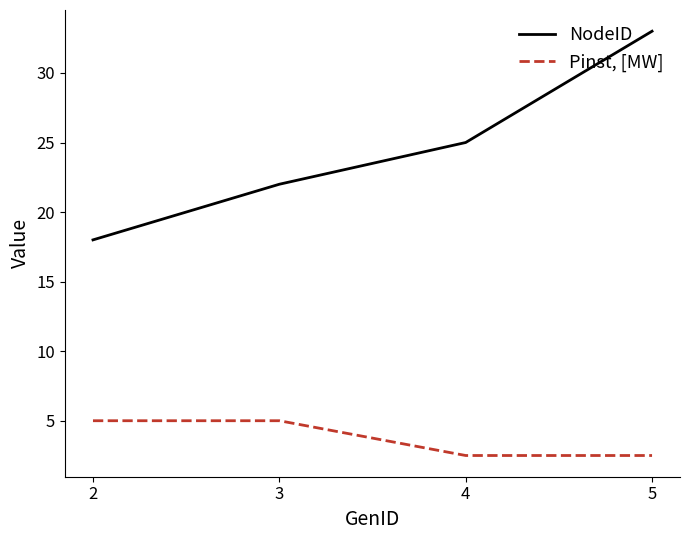

List the series in order of their overall mean, lowest first.

Pinst, [MW], NodeID